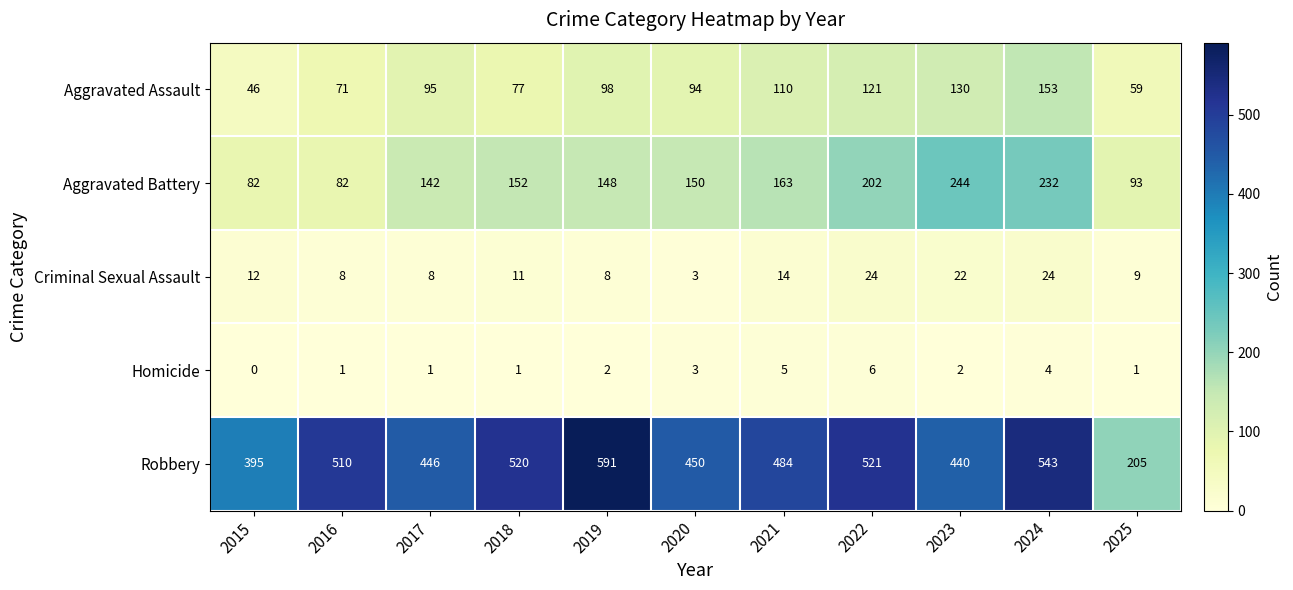

Which category has the lowest value across all series?

2015